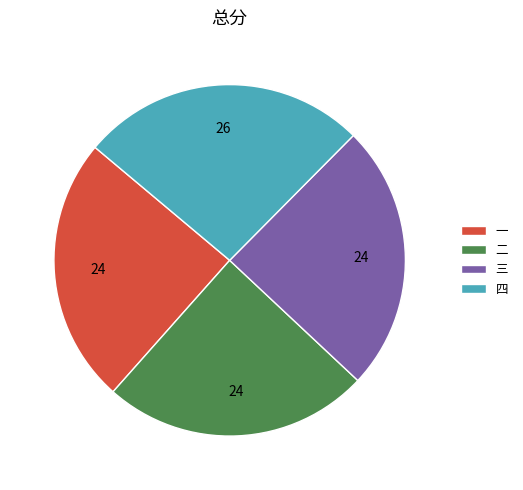

Which category has the biggest portion of the pie?

四